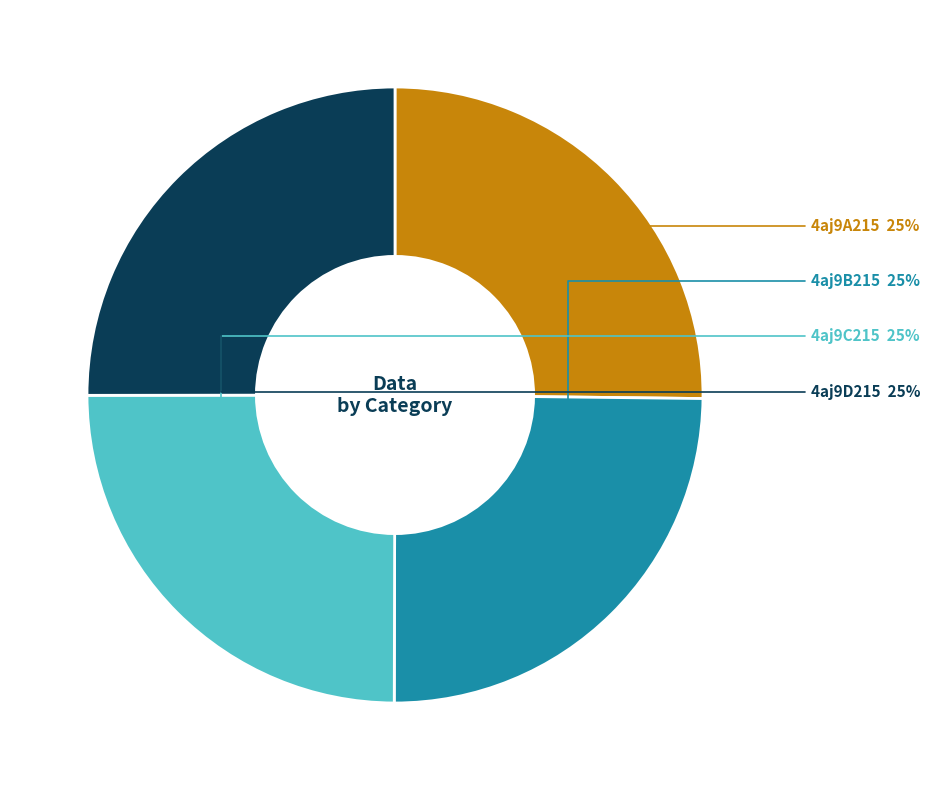

Count the number of slices in the pie.

4